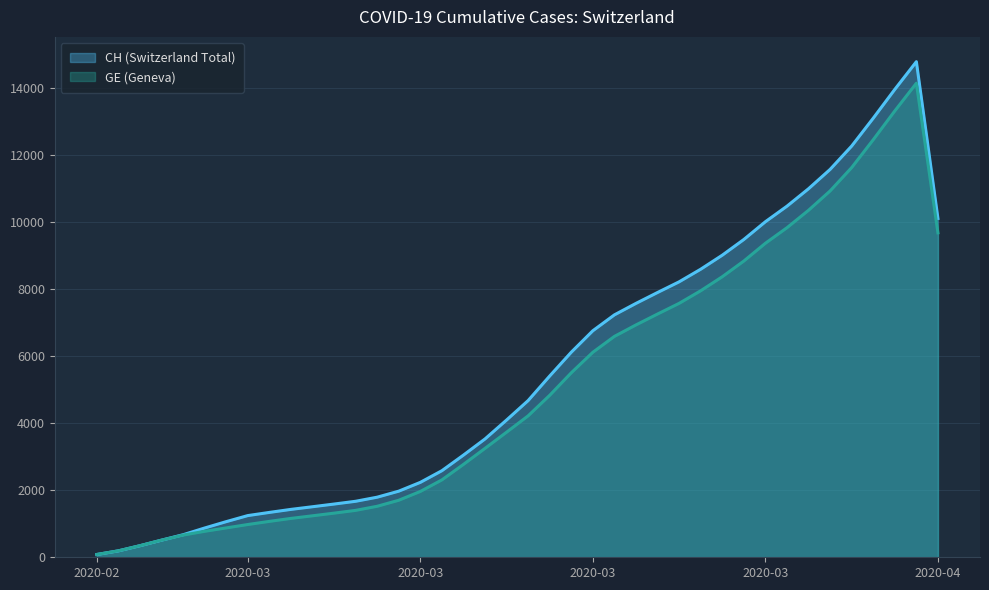

How many lines are shown in the chart?

2